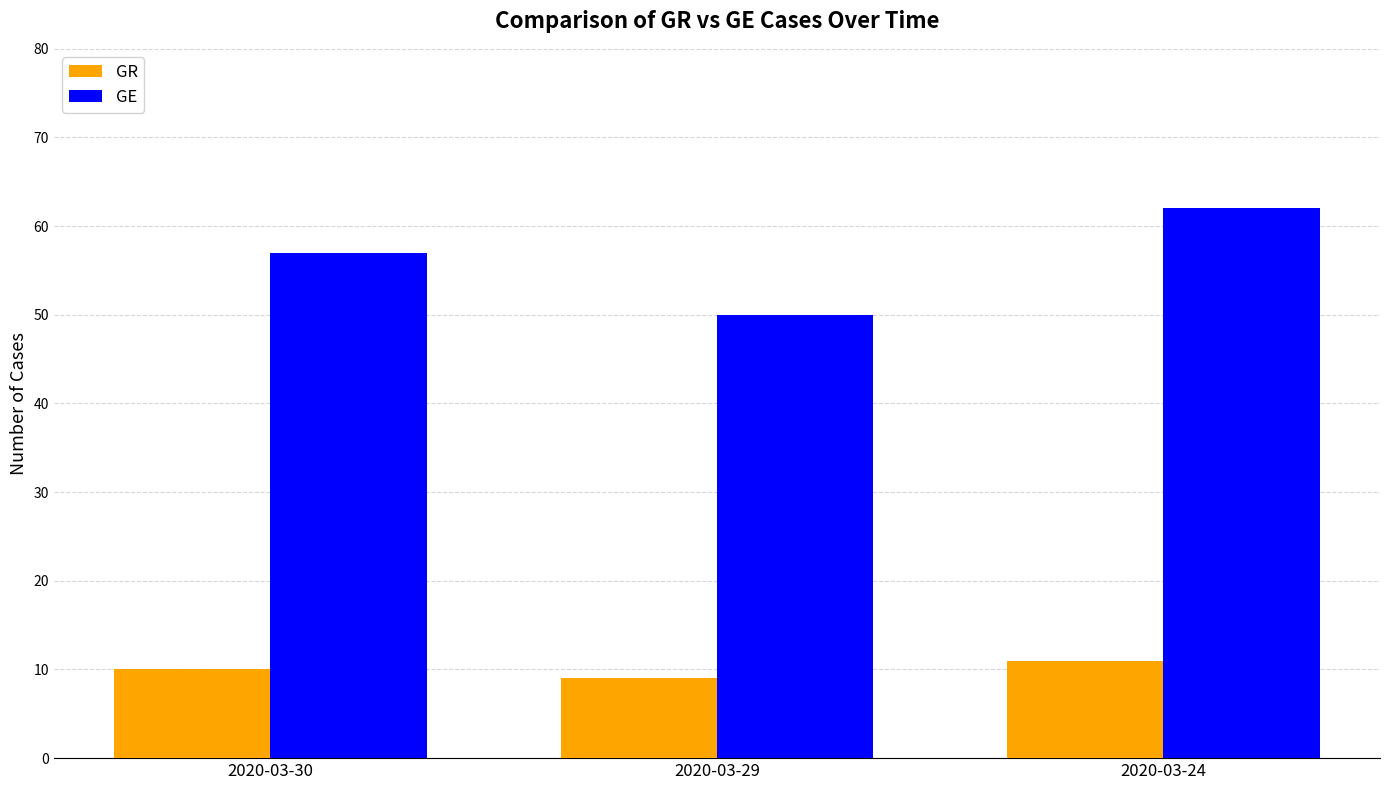

Rank the series by their average value, from highest to lowest.

GE, GR